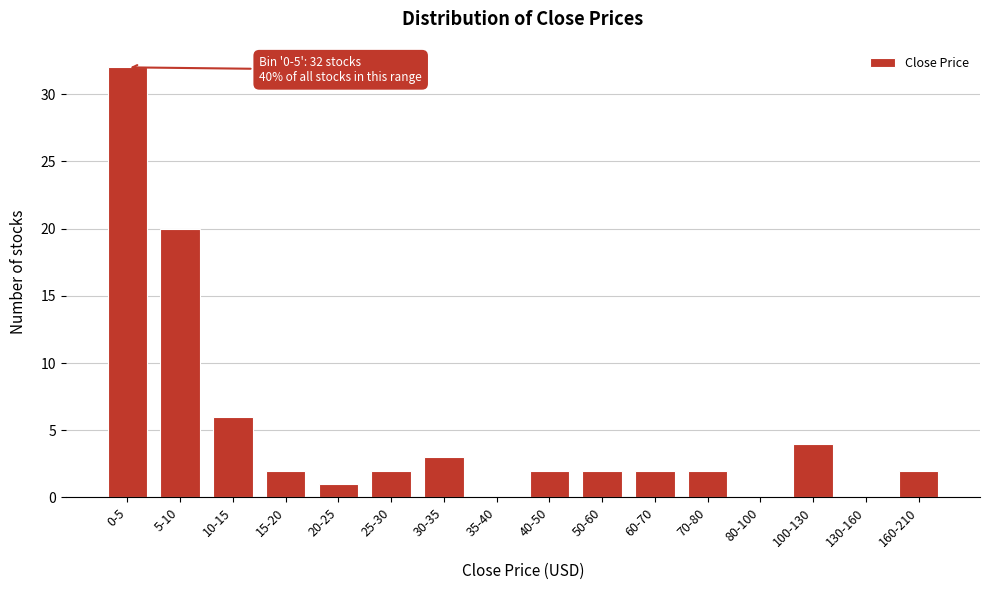

Reading left to right, list all the values displayed in this chart.

0-5=32	5-10=20	10-15=6	15-20=2	20-25=1	25-30=2	30-35=3	35-40=0	40-50=2	50-60=2	60-70=2	70-80=2	80-100=0	100-130=4	130-160=0	160-210=2